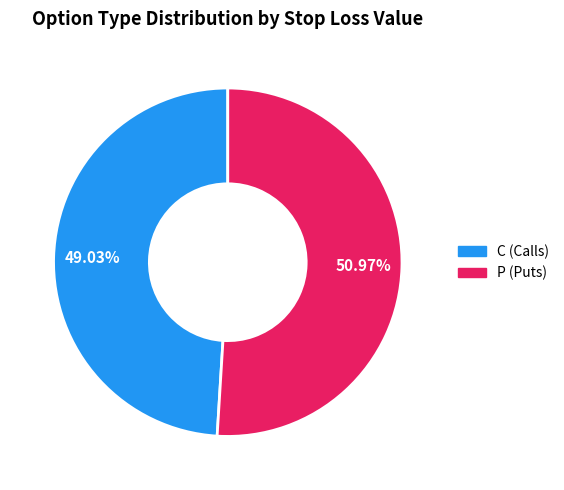

Is the sum of C and P greater than half?

Yes